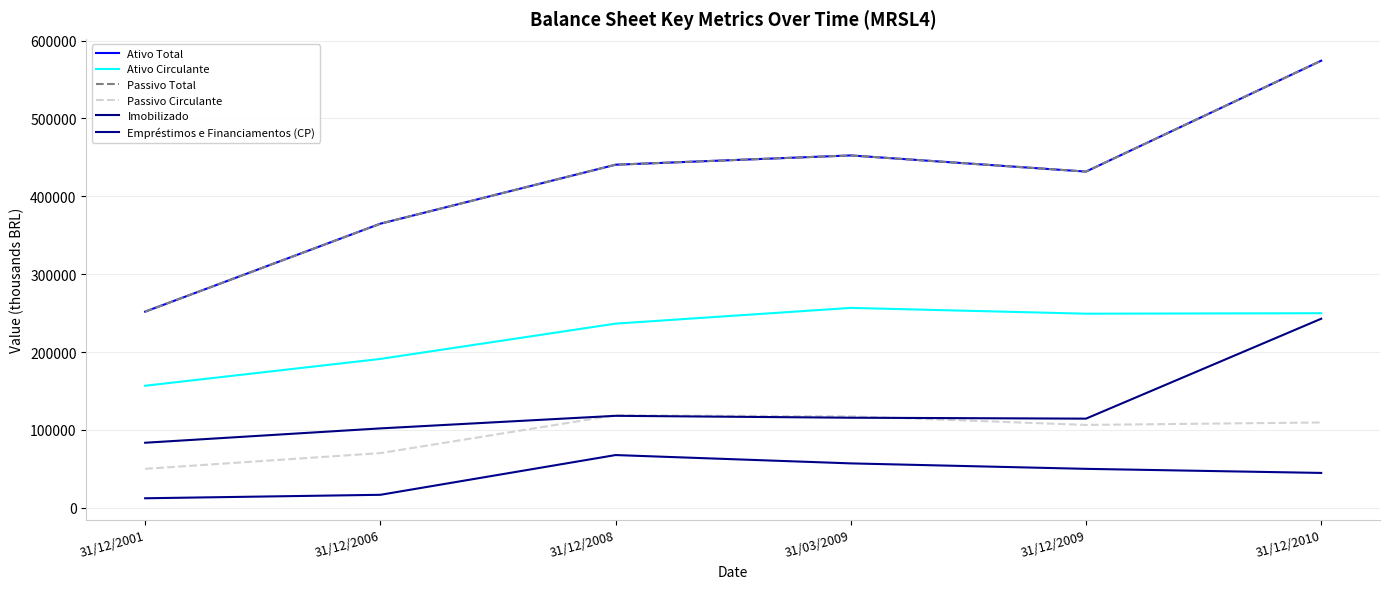

Does the chart have visible grid lines?

Yes